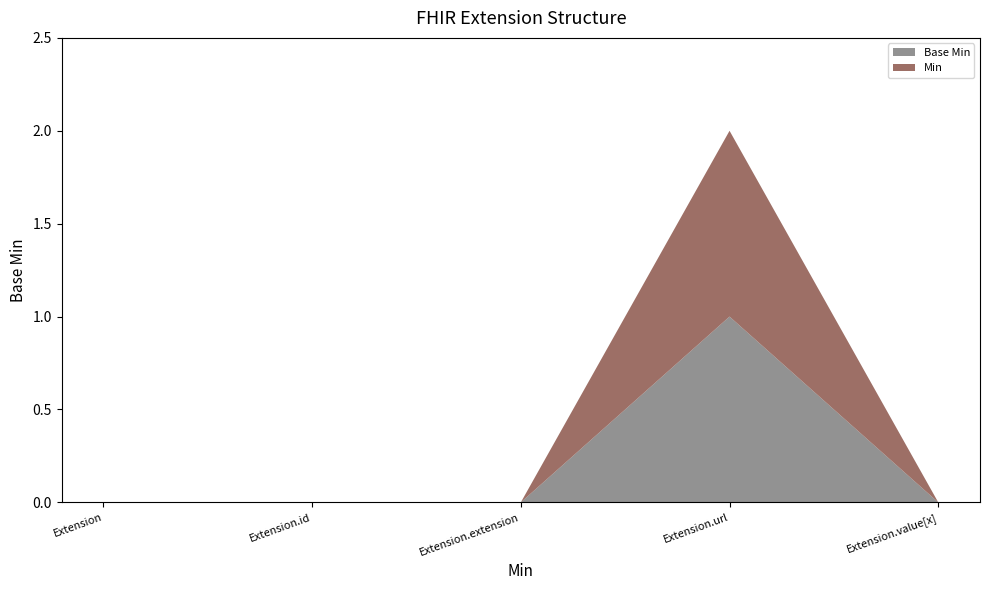

Reading left to right, extract all data points from this chart.

Base Min: 0	0	0	1	0
Min: 0	0	0	1	0